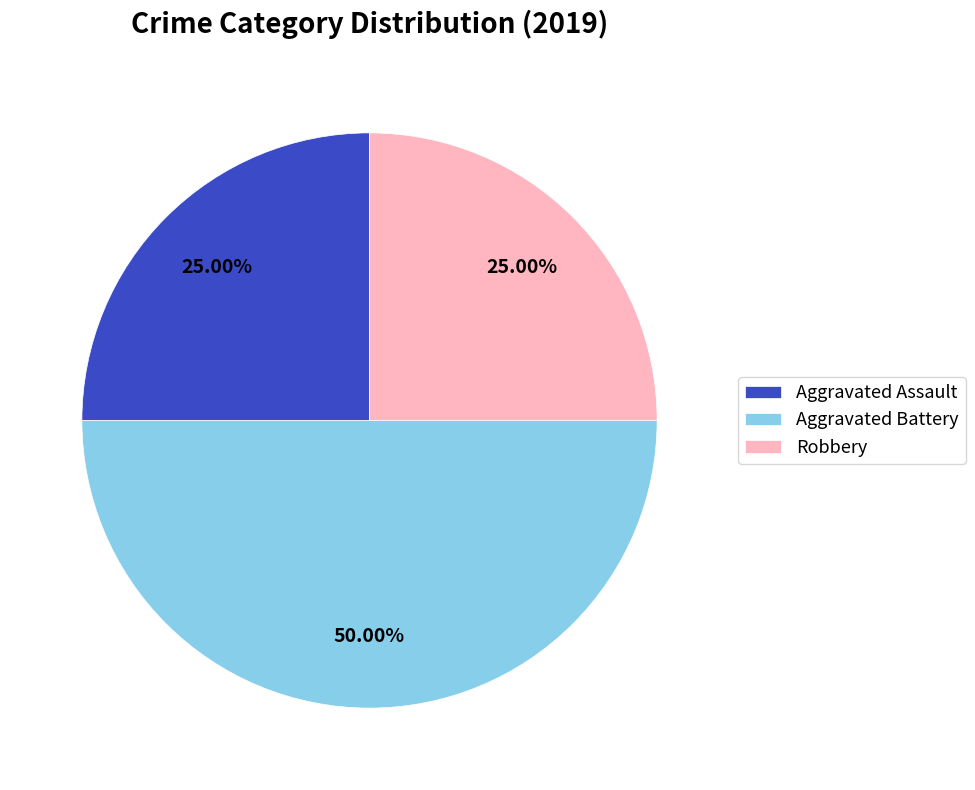

What is the total percentage of Robbery and Aggravated Assault?

50.0%